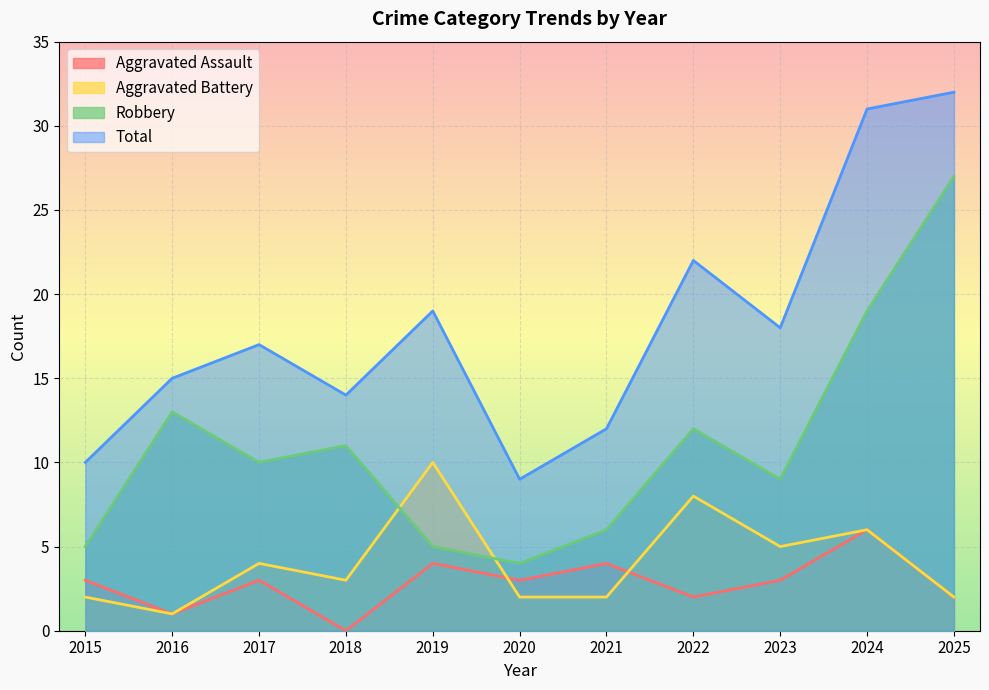

Which series changed the most between 2024 and 2025?

Robbery